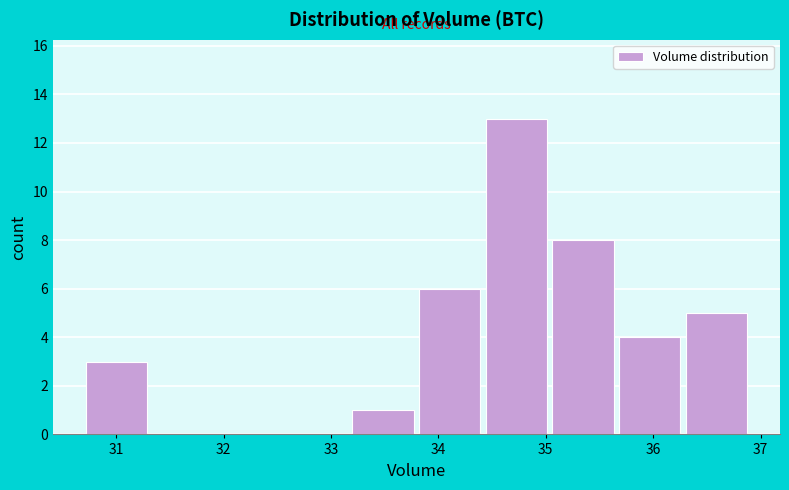

Reading left to right, transcribe this chart: for each bar, give the range it covers on the x-axis and its height. Neither the bar edges nor the heights are printed on the chart, so give them approximately, as read against the axes.

30.7 to 31.3: 3
31.3 to 31.9: 0
31.9 to 32.6: 0
32.6 to 33.2: 0
33.2 to 33.8: 1
33.8 to 34.4: 6
34.4 to 35.0: 13
35.0 to 35.7: 8
35.7 to 36.3: 4
36.3 to 36.9: 5